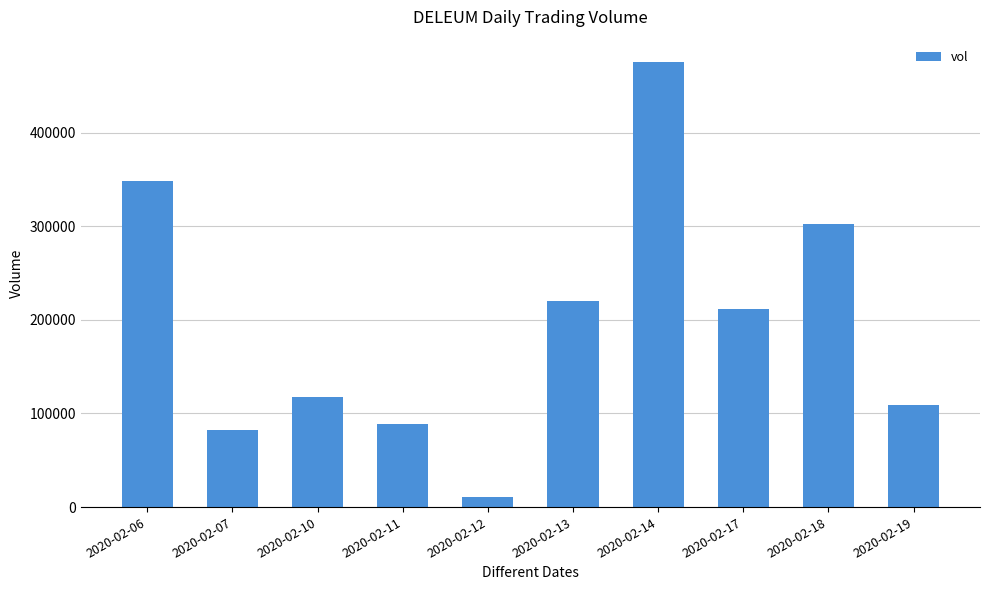

Where does the data first go above 211100?

2020-02-06